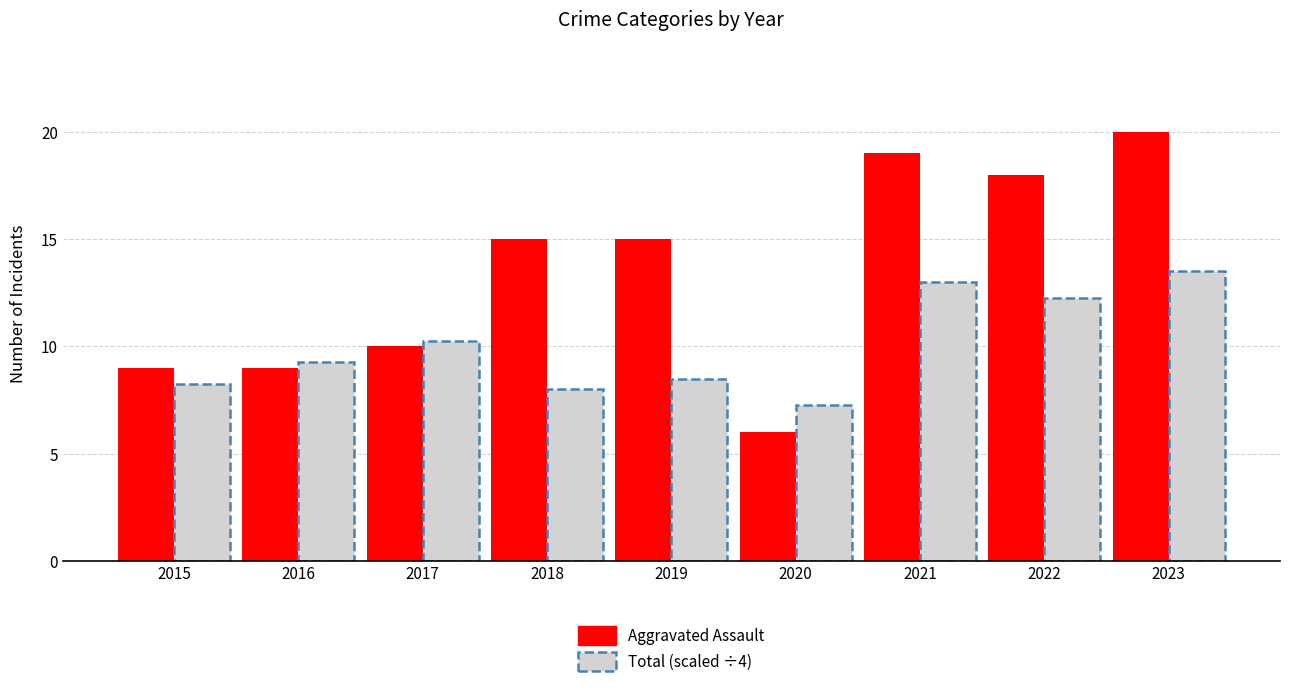

What is the sum of the Total (scaled ÷4) values at 2019 and 2020?

15.8